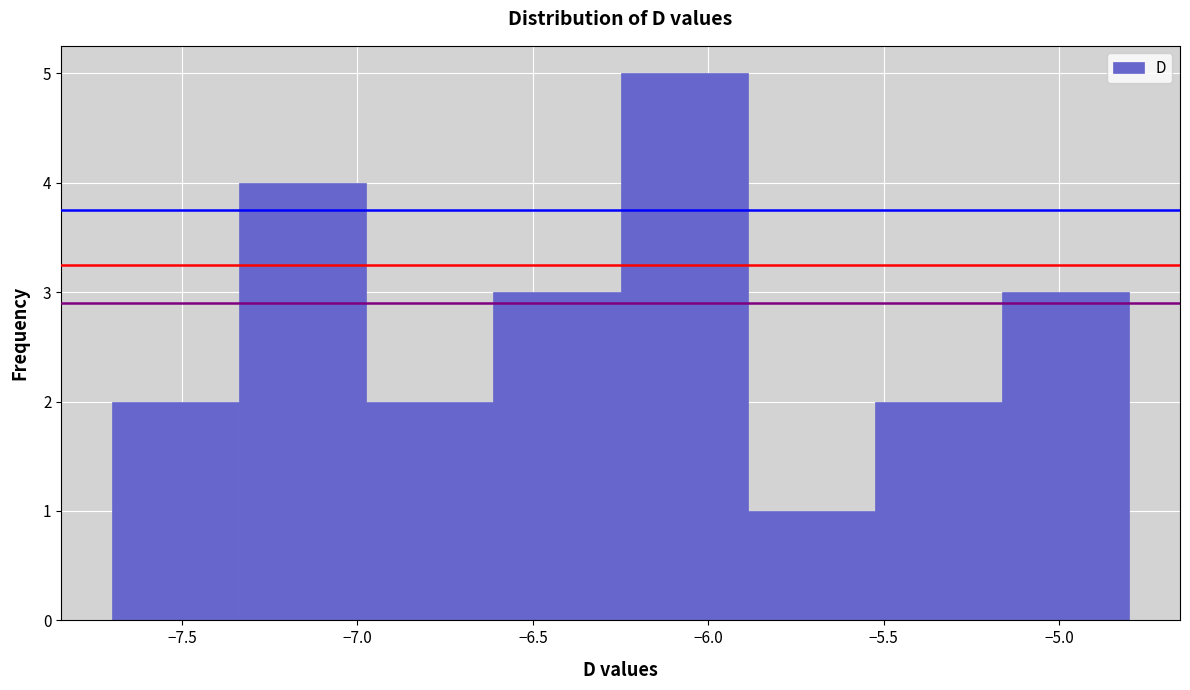

Reading left to right, list every bar in this chart as the range it spans on the x-axis followed by its height. Neither the bar edges nor the heights are printed on the chart, so give them approximately, as read against the axes.

-7.70 to -7.35: 2
-7.35 to -6.95: 4
-6.95 to -6.60: 2
-6.60 to -6.25: 3
-6.25 to -5.90: 5
-5.90 to -5.50: 1
-5.50 to -5.15: 2
-5.15 to -4.80: 3